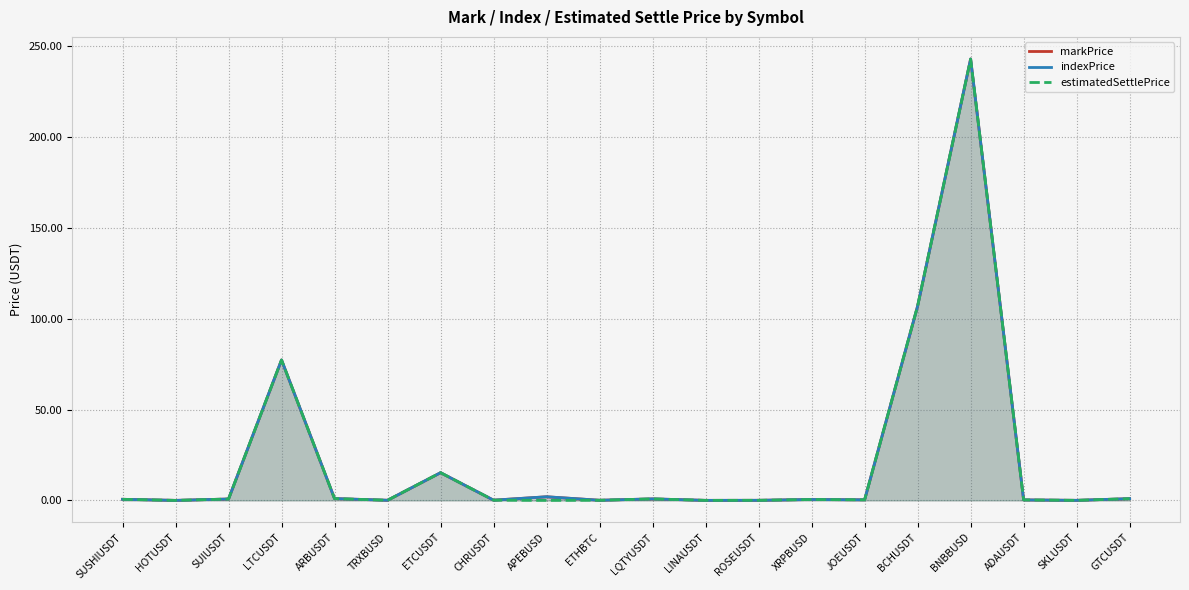

After their last crossing, which series has the higher values: indexPrice or estimatedSettlePrice?

indexPrice